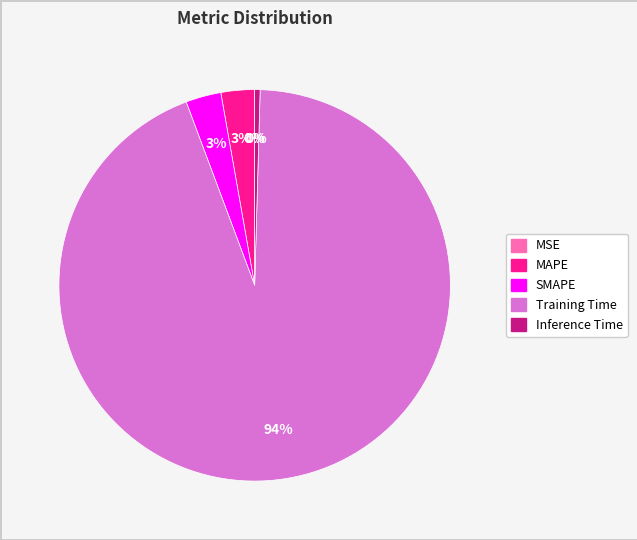

Between Inference Time and SMAPE, which is larger?

SMAPE